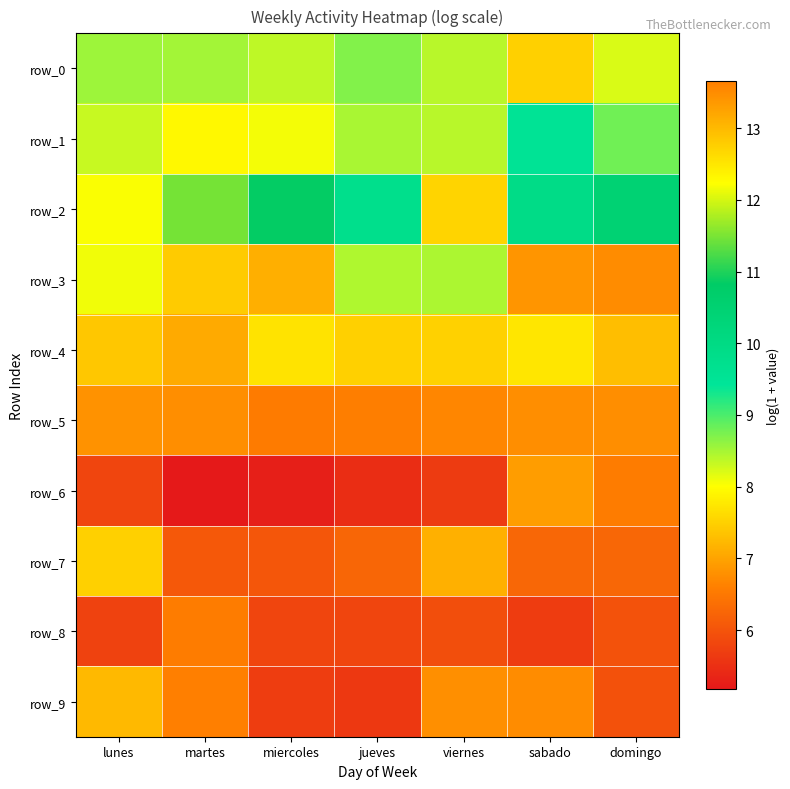

What is the sum of the row_0 values at jueves and domingo?

16.9